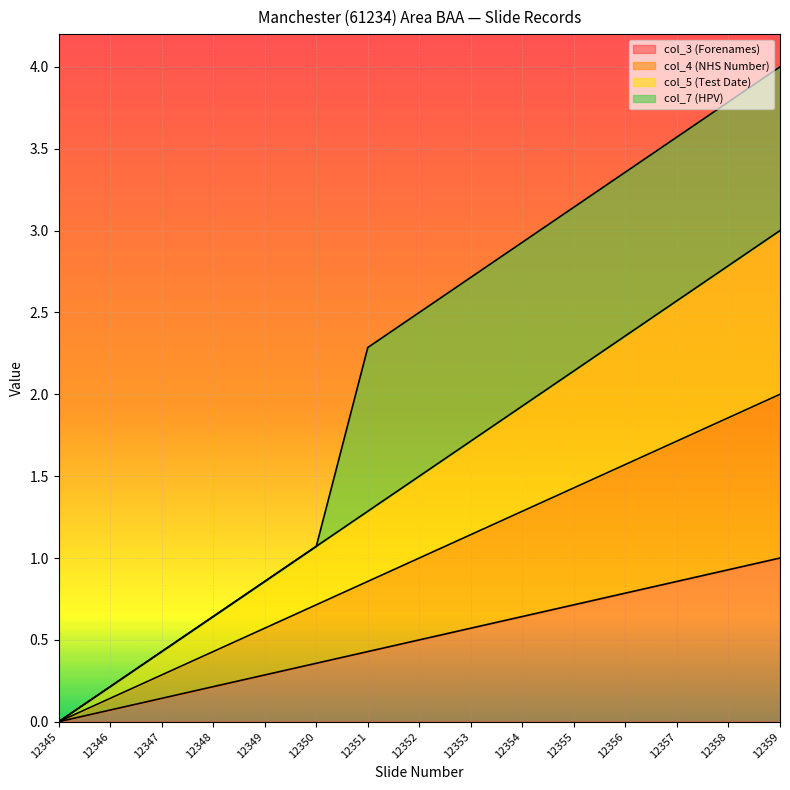

Does the chart display data point markers on the line(s)?

No